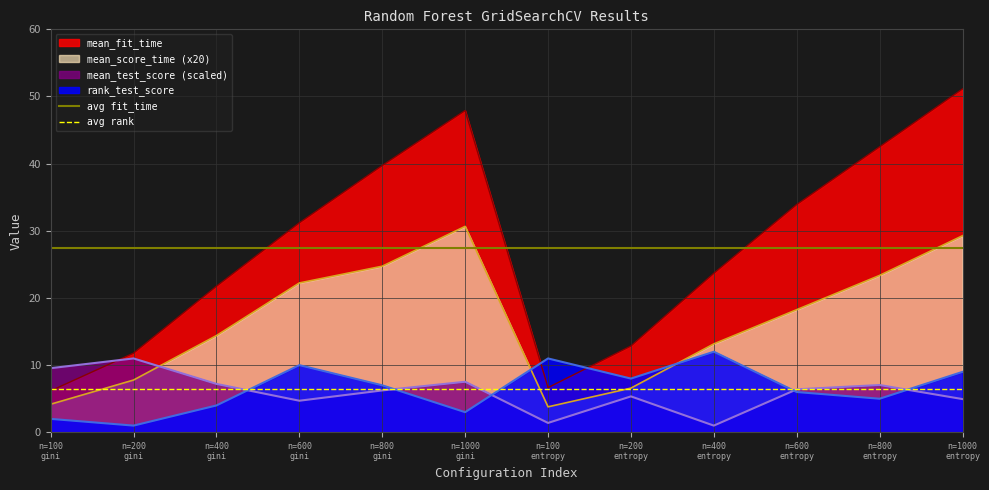

What position from the right is n=200
gini?

1